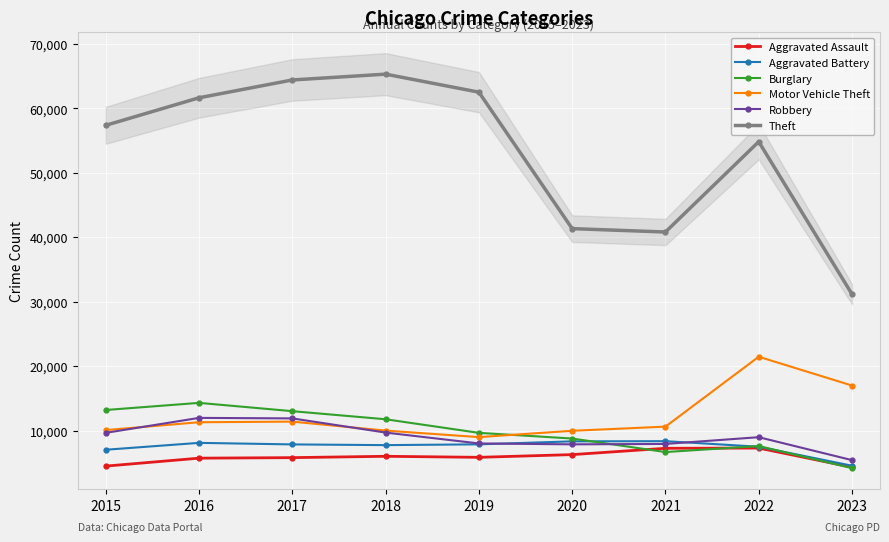

Reading left to right, transcribe all the data shown in this chart.

Aggravated Assault: 2015=4480	2016=5712	2017=5793	2018=6001	2019=5841	2020=6263	2021=7243	2022=7278	2023=4304
Aggravated Battery: 2015=7018	2016=8085	2017=7845	2018=7734	2019=7857	2020=8319	2021=8346	2022=7486	2023=4537
Burglary: 2015=13184	2016=14289	2017=13001	2018=11747	2019=9638	2020=8757	2021=6659	2022=7592	2023=4161
Motor Vehicle Theft: 2015=10068	2016=11286	2017=11380	2018=9985	2019=8977	2020=9959	2021=10602	2022=21446	2023=16979
Robbery: 2015=9638	2016=11960	2017=11880	2018=9680	2019=7994	2020=7855	2021=7918	2022=8965	2023=5406
Theft: 2015=57350	2016=61621	2017=64384	2018=65286	2019=62491	2020=41320	2021=40797	2022=54808	2023=31144